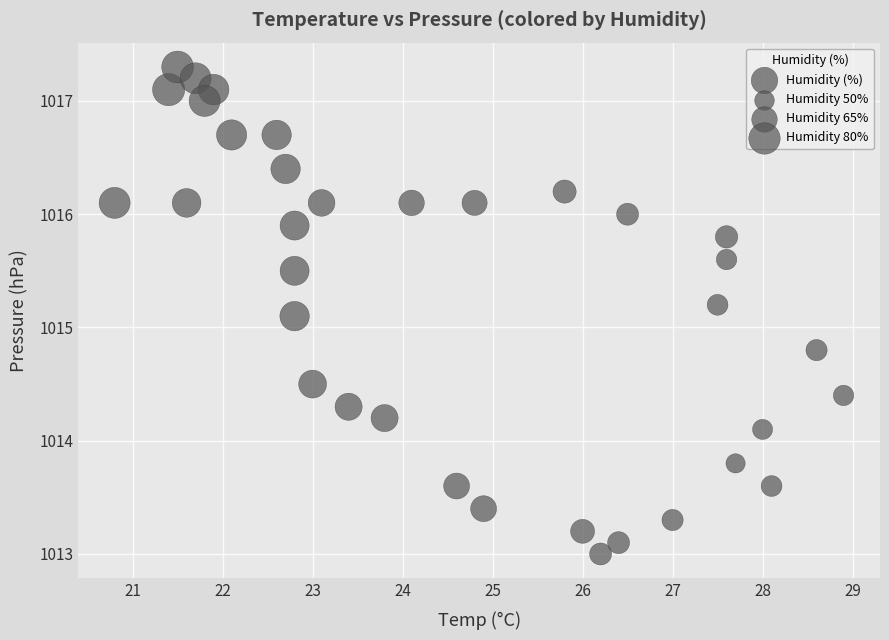

What Y value in the scatter plot is closest to 1015?

1015.1